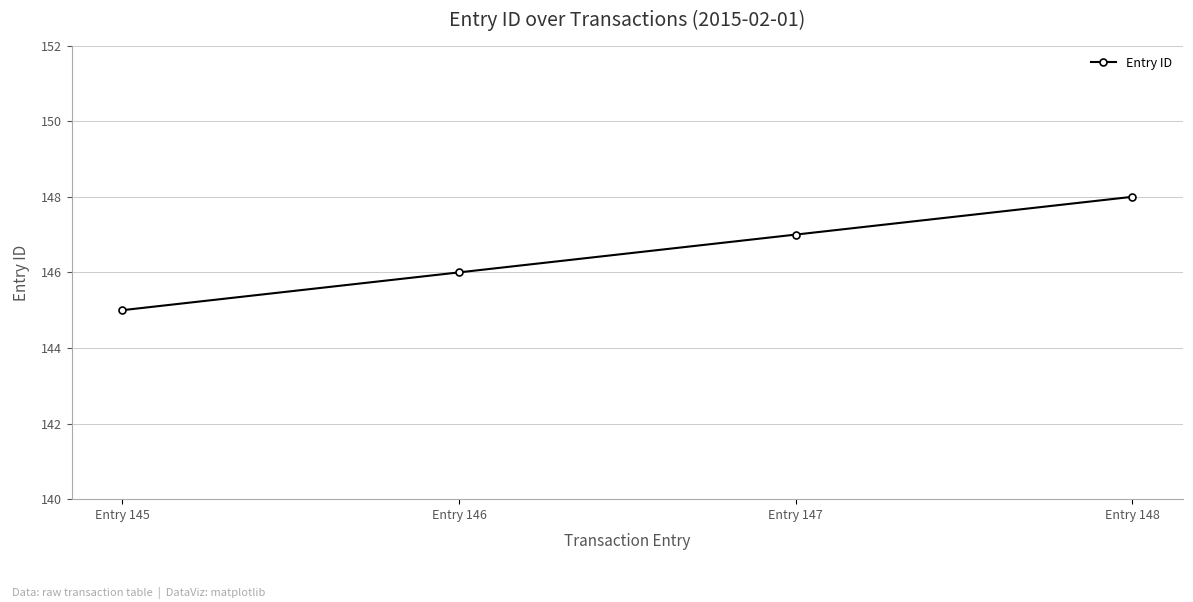

Reading right to left, transcribe all the data shown in this chart.

148	147	146	145